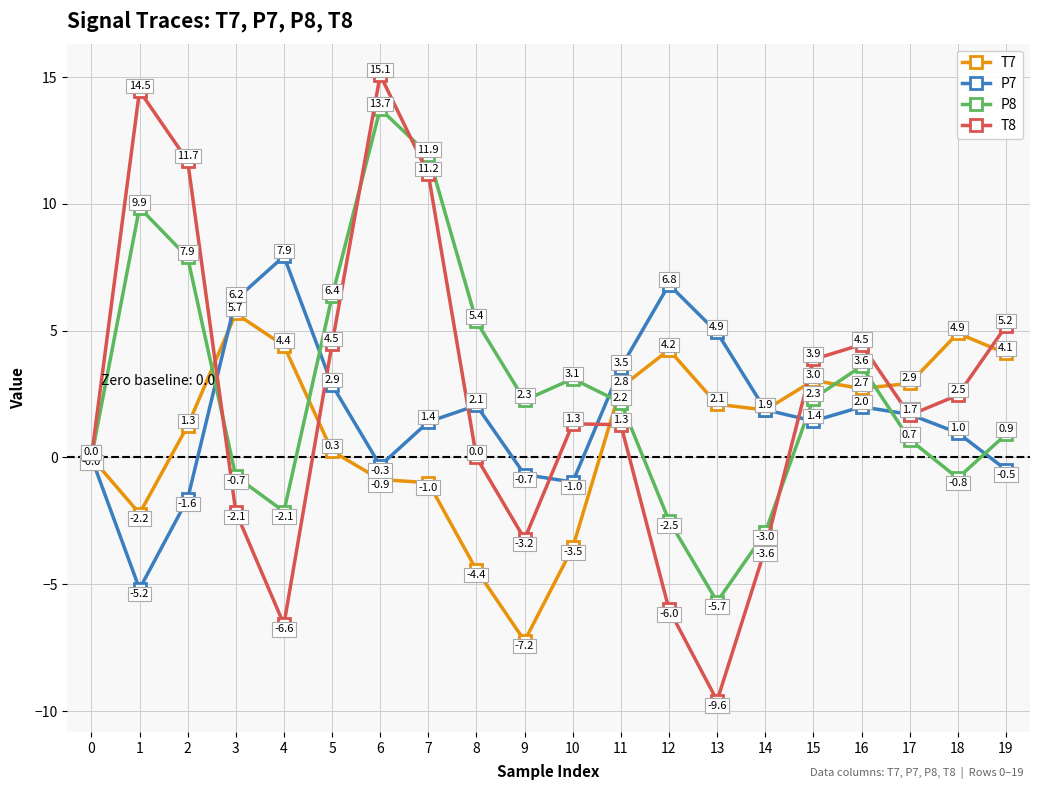

Rank the series by their maximum value, from highest to lowest.

T8, P8, P7, T7